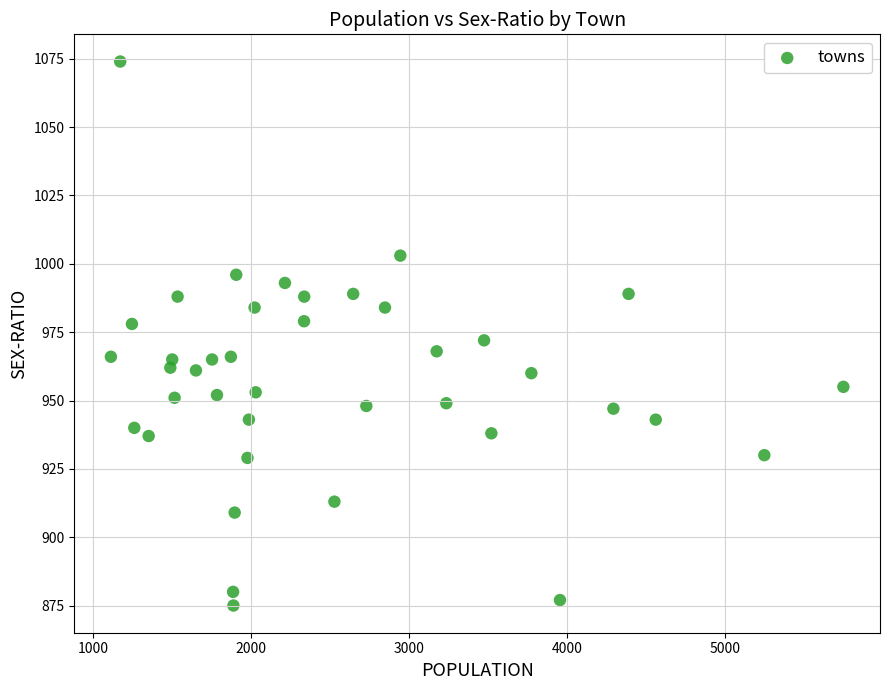

What is the range of X values (max minus min)?

4634